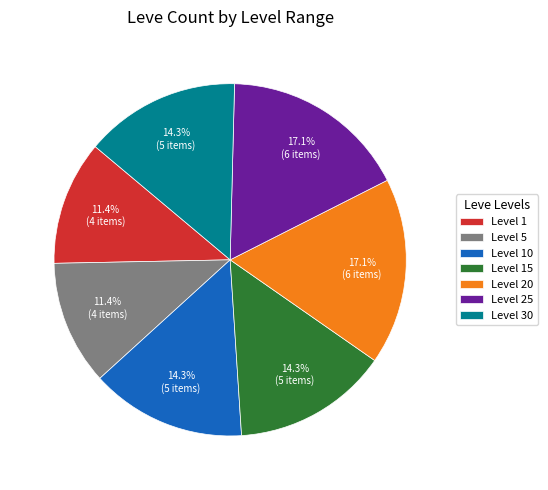

To the nearest percent, what is the combined percentage of Level 15 and Level 1?

26%